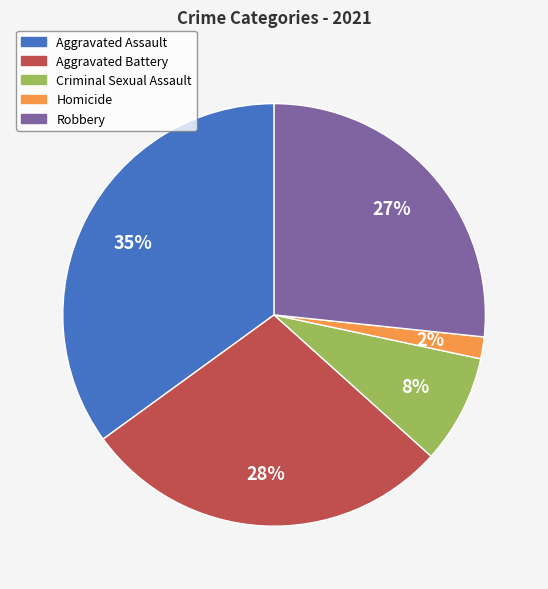

Which category has the biggest portion of the pie?

Aggravated Assault